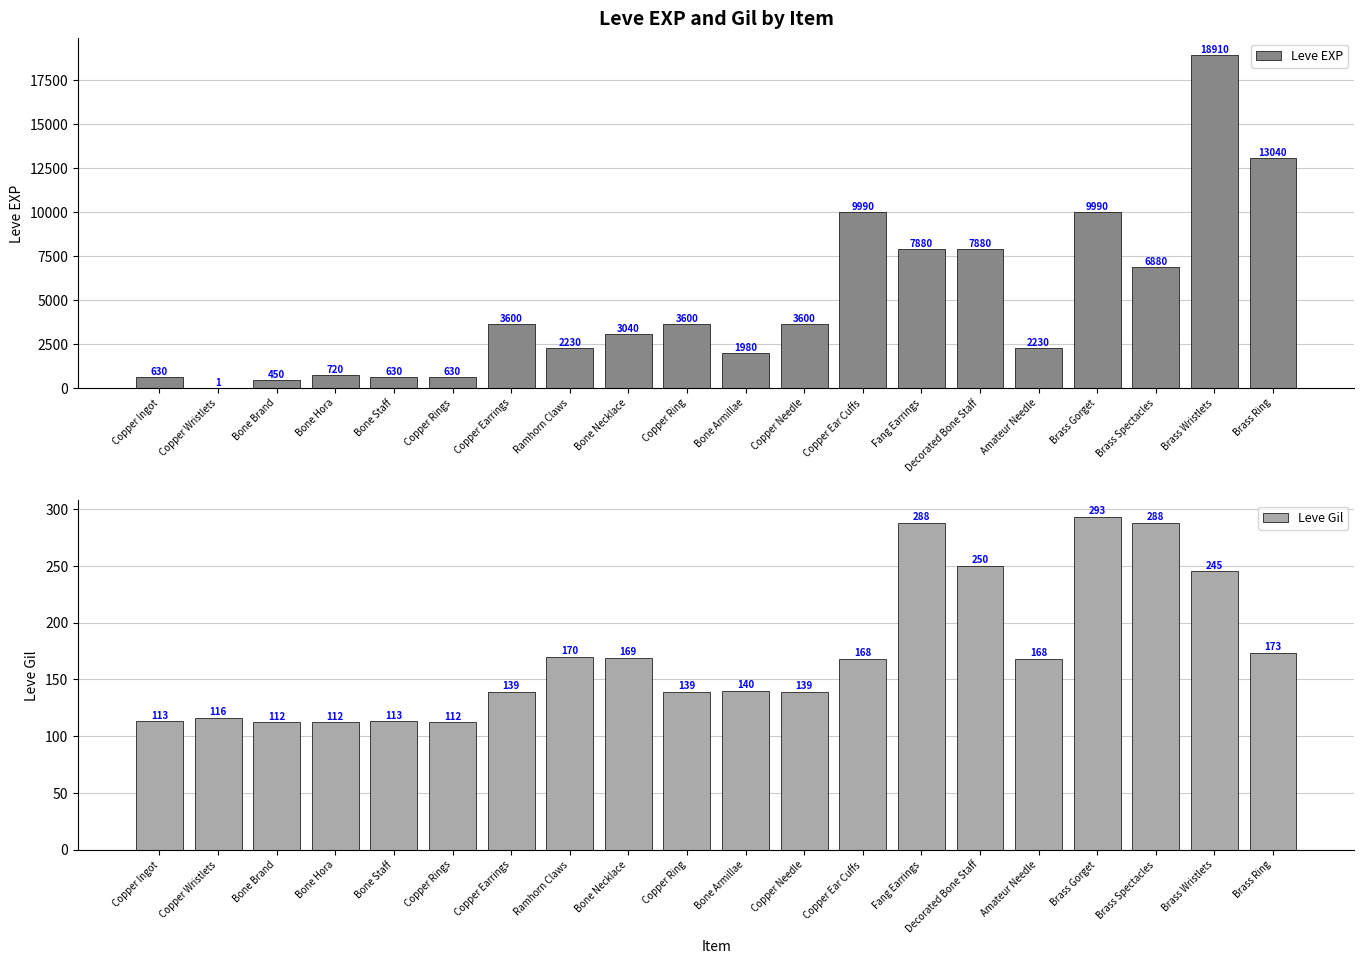

Read the Leve Gil value at Bone Hora.

112